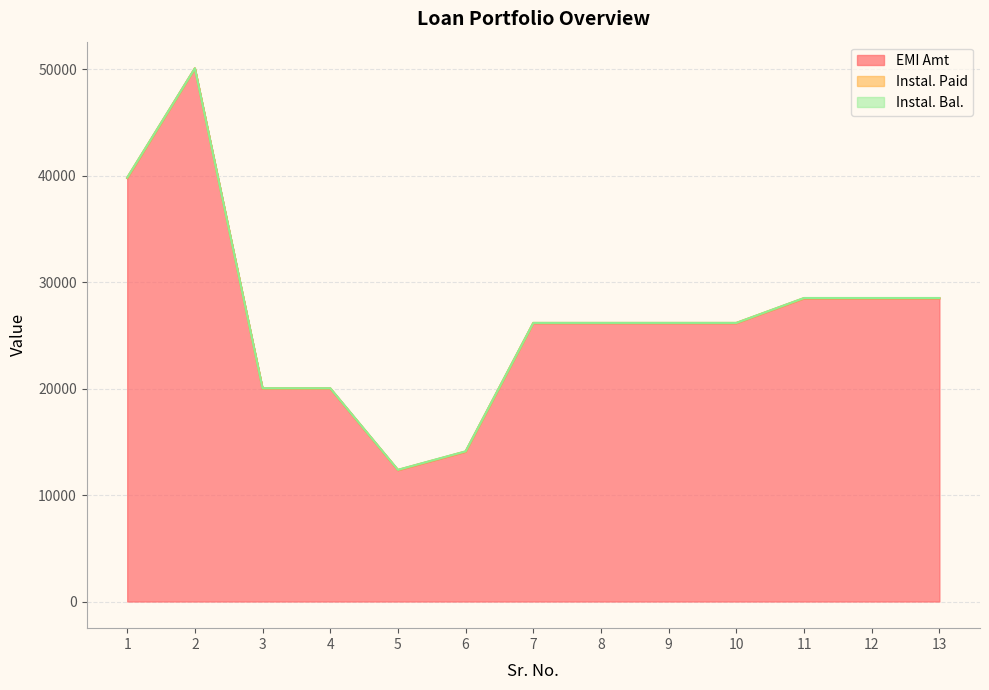

At how many categories does at least one series exceed 28895?

2